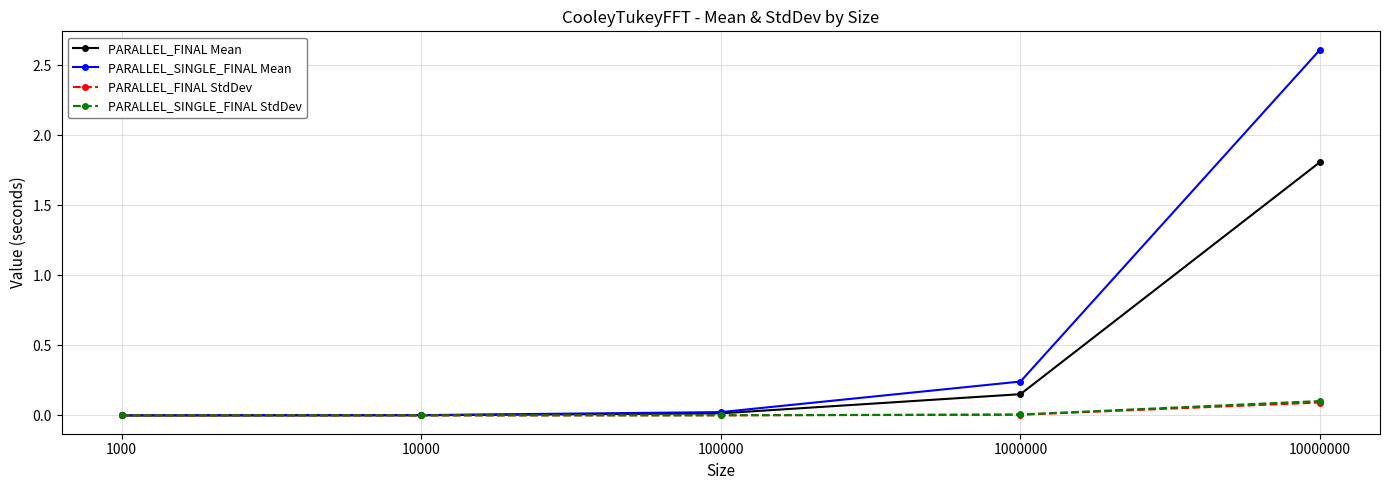

The value of PARALLEL_FINAL StdDev at 1000000 is 0.0. True or false?

True